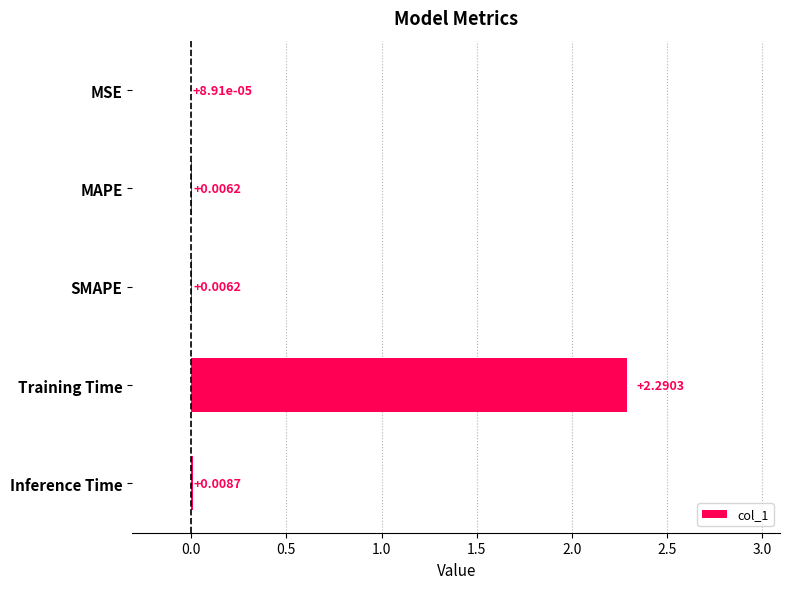

What is the average value?

0.5